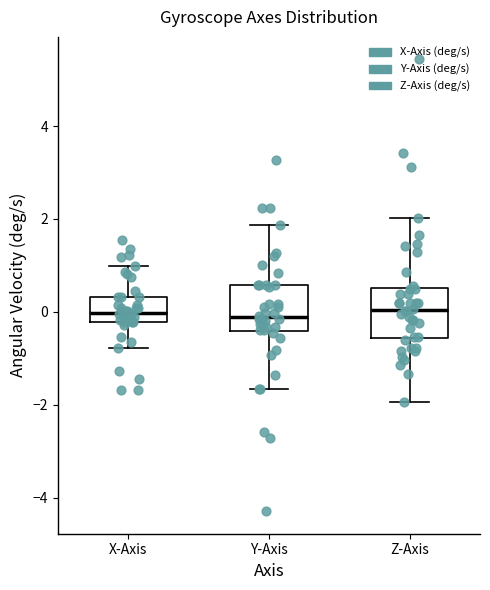

Where does the upper whisker of the box for Y-Axis end on the y-axis? The values are not printed on the chart, so give them approximately, as read against the axis.

1.8